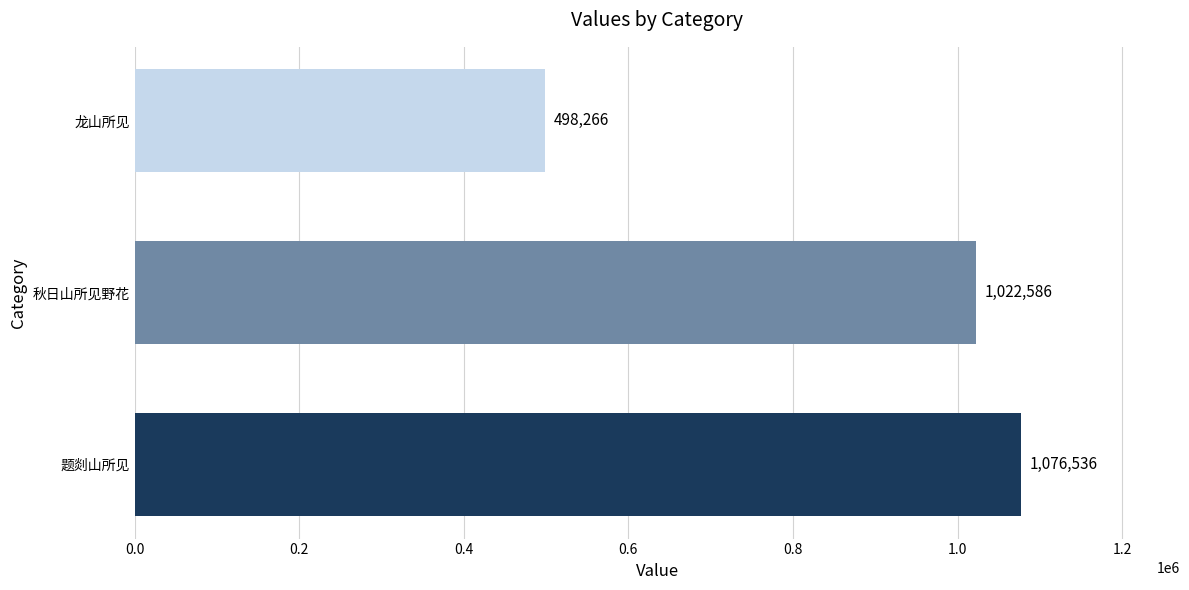

Is it true that the value at 龙山所见 is 498266?

True